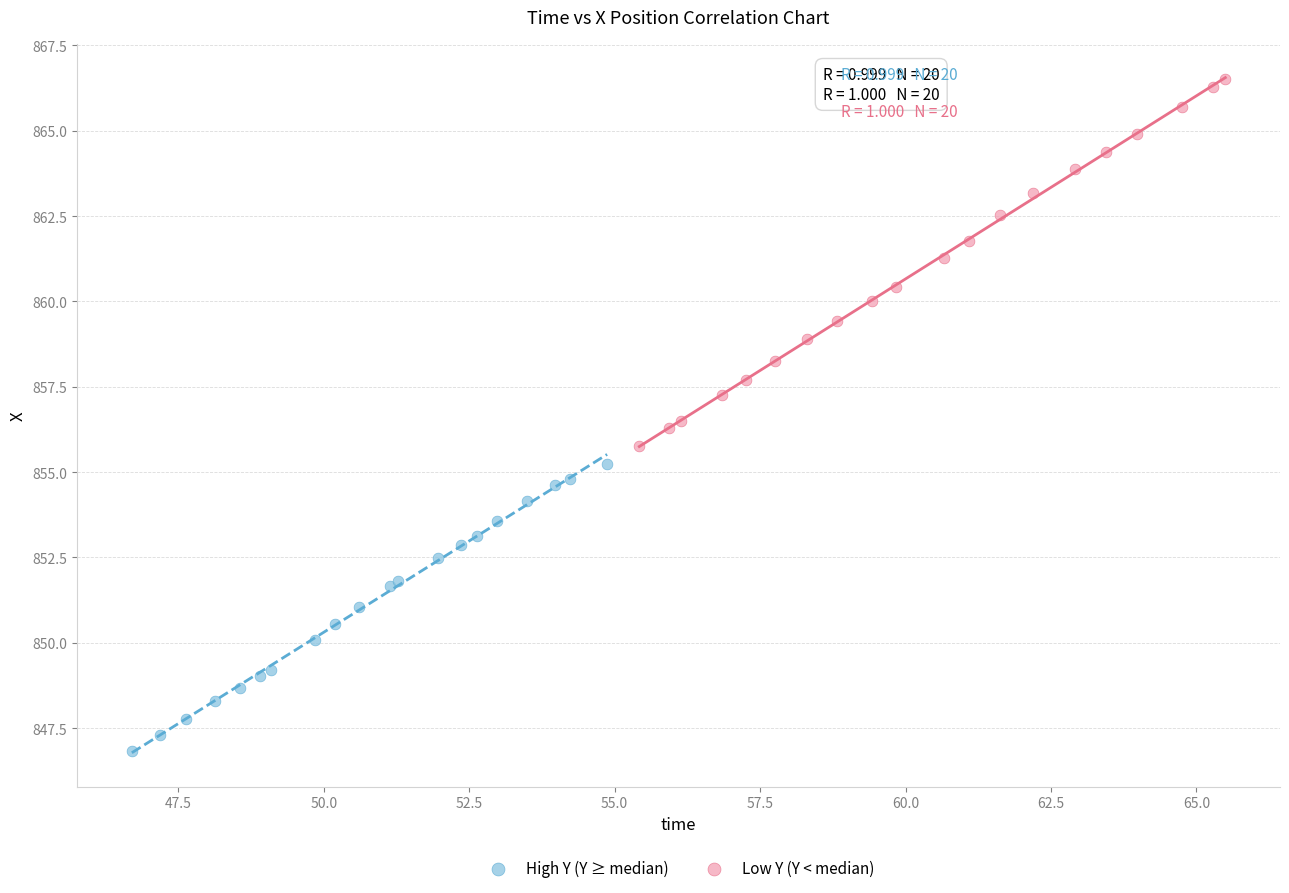

Which series has the widest spread of Y values?

Low Y (Y < median)